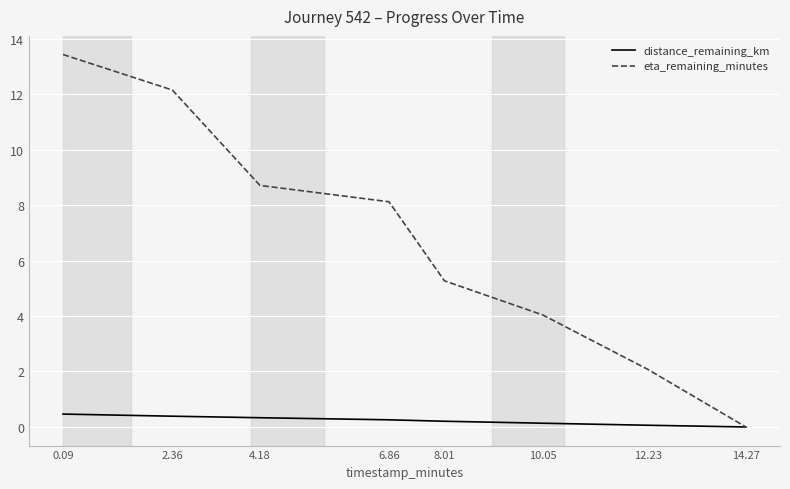

At 4.18, list the series in order from largest to smallest.

eta_remaining_minutes, distance_remaining_km